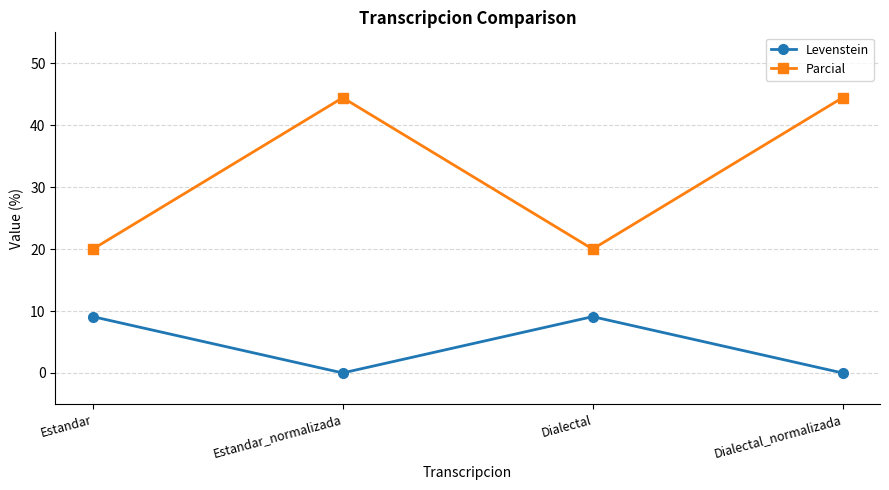

What is the label of the 1st point from the right?

Dialectal_normalizada